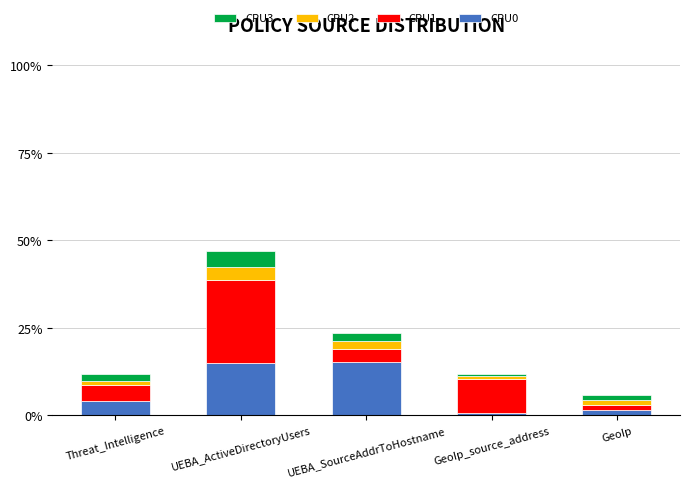

At which category is the sum across all series the highest?

UEBA_ActiveDirectoryUsers